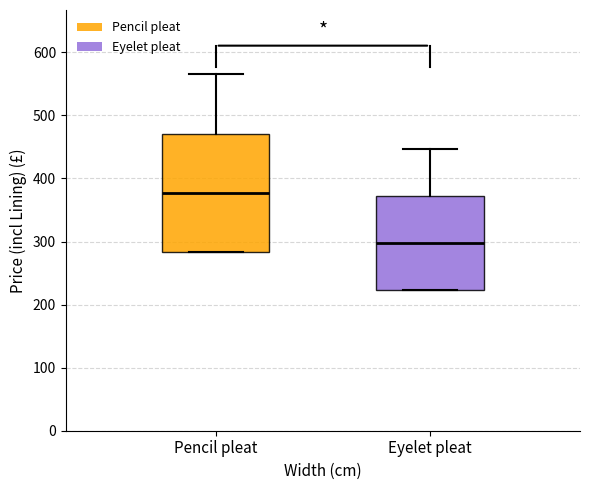

Reading left to right, read every box against the y-axis: the position of its median line, the range the box covers, and the ends of its whiskers. The values are not printed on the chart, so give them approximately, as read against the axis.

Pencil pleat: median 380, box 280 to 470, whiskers 280 to 570
Eyelet pleat: median 300, box 220 to 370, whiskers 220 to 450